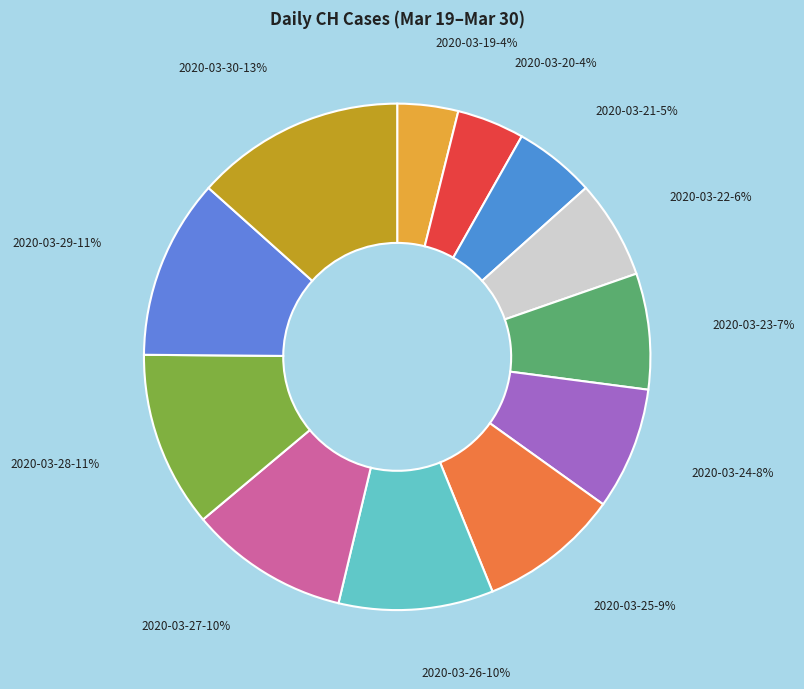

Is there any slice that represents more than half of the pie?

No